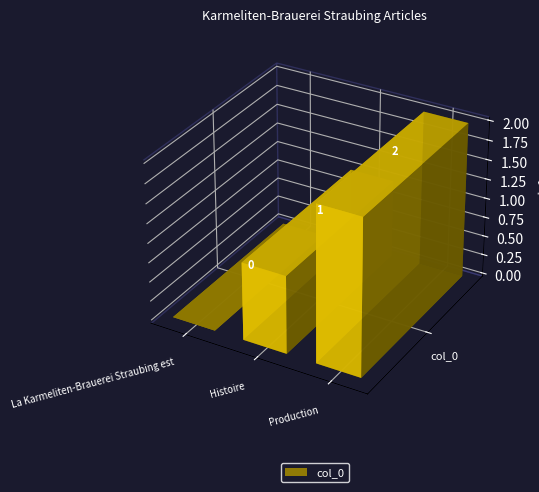

What is the label of the 3rd bar from the right?

La Karmeliten-Brauerei Straubing est